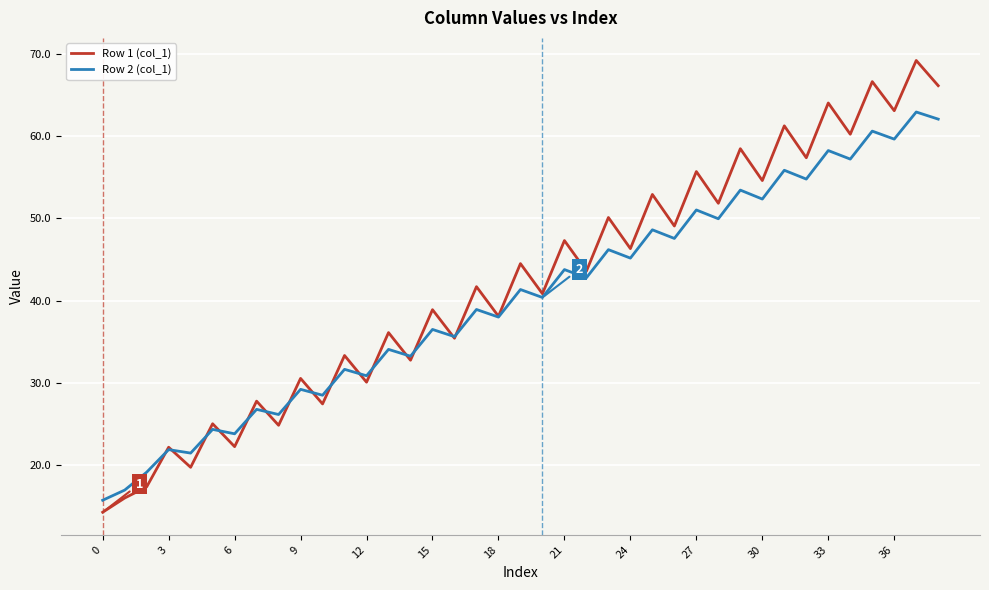

What is the highest value of the Row 1 (col_1) series?

69.2